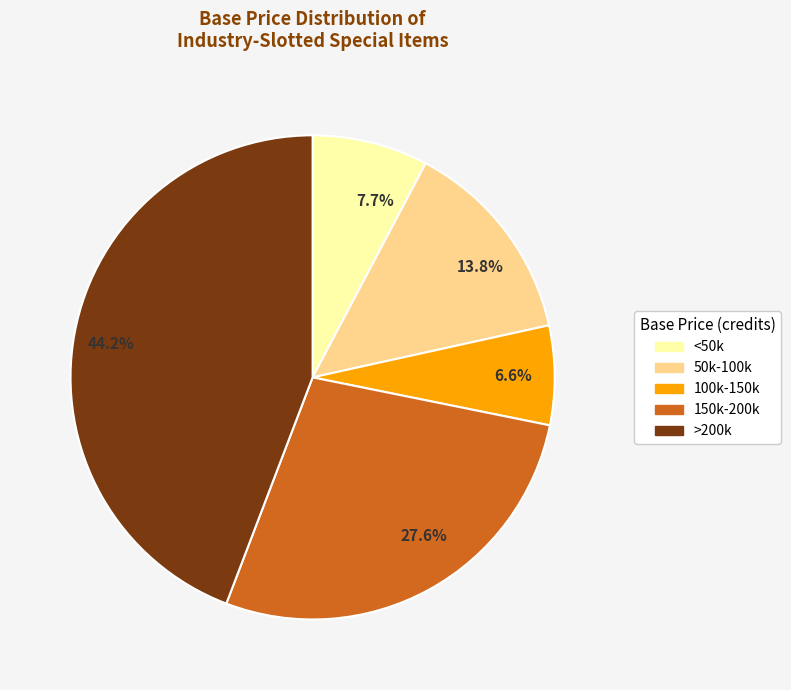

How many segments does this pie chart have?

5